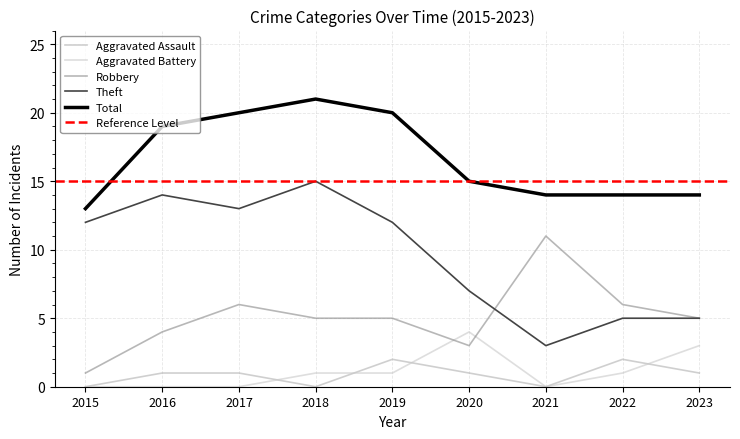

At how many categories does at least one series exceed 1?

9